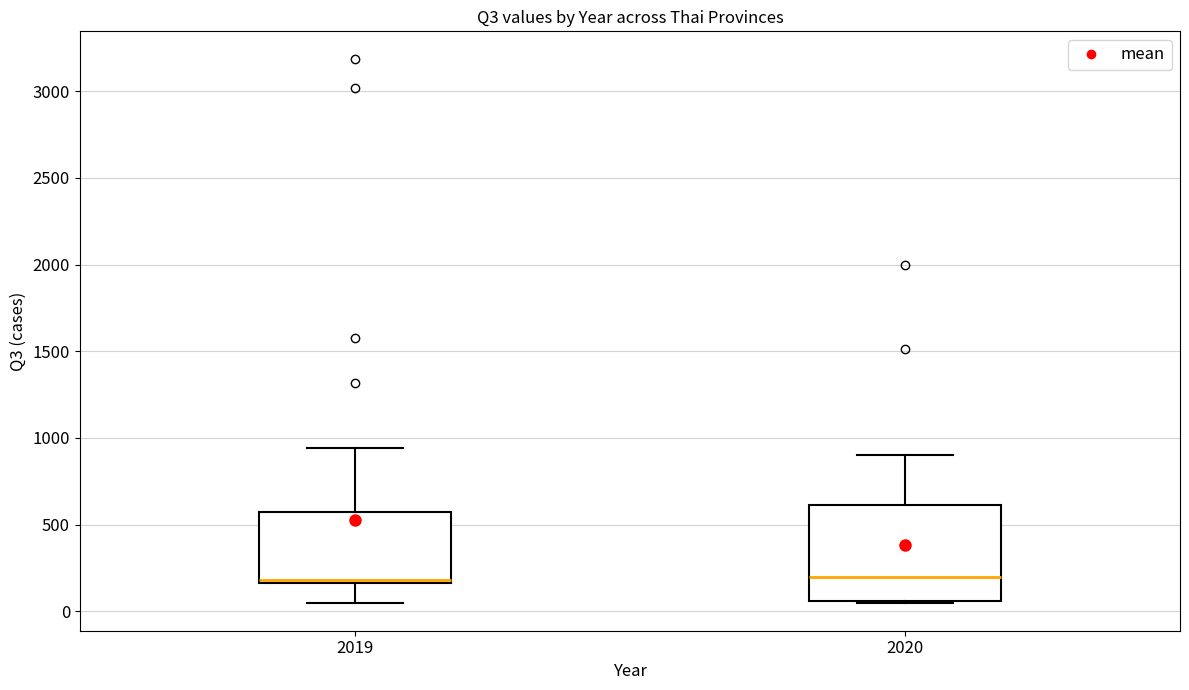

Which box is the tallest, from its lower edge to its upper edge?

2020